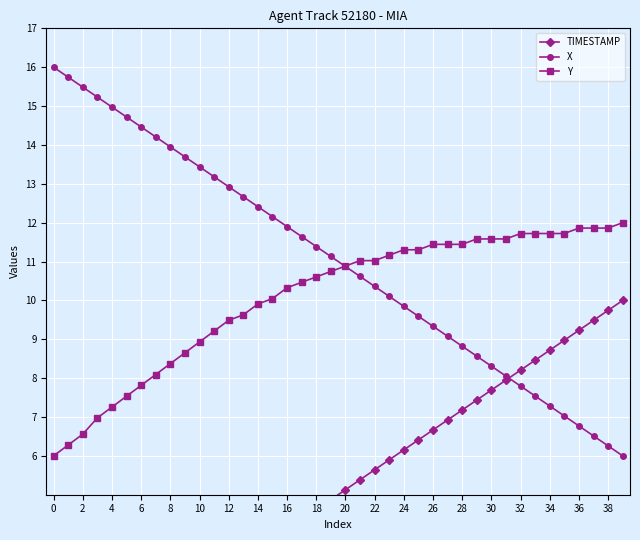

What is the maximum value for Y?

12.0